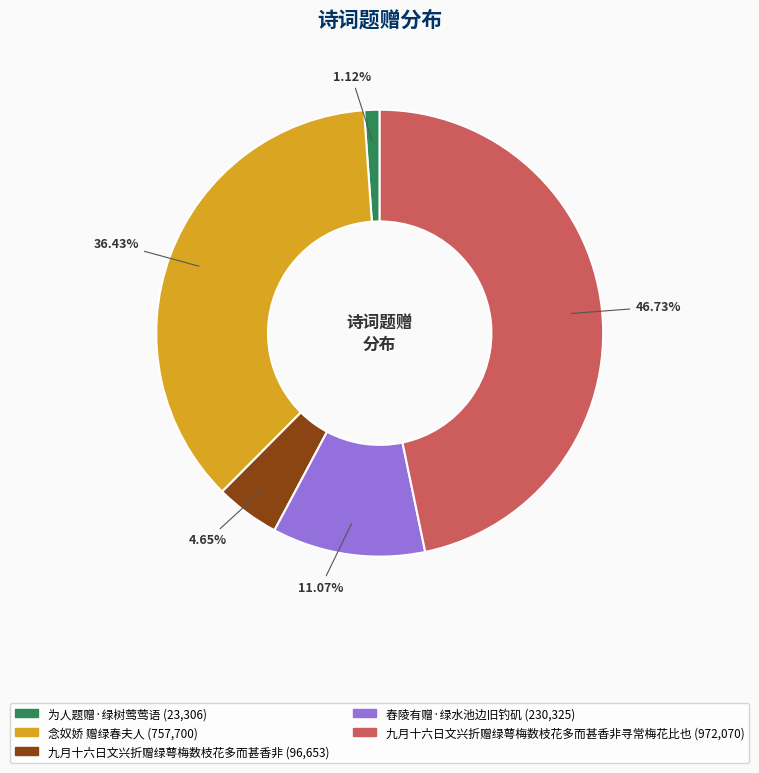

Does any single category account for the majority?

No